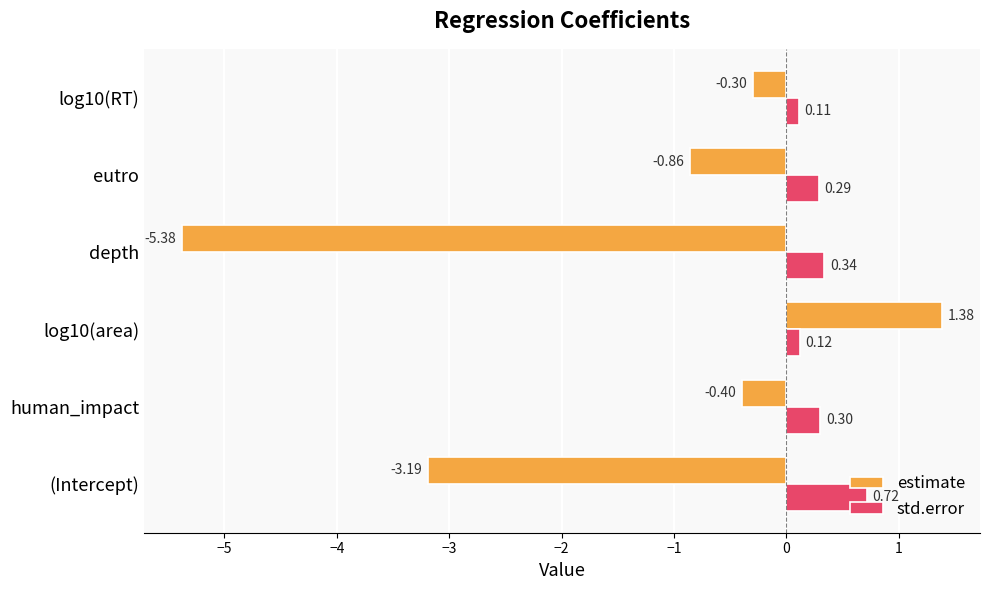

At which label is estimate closest to -1?

eutro